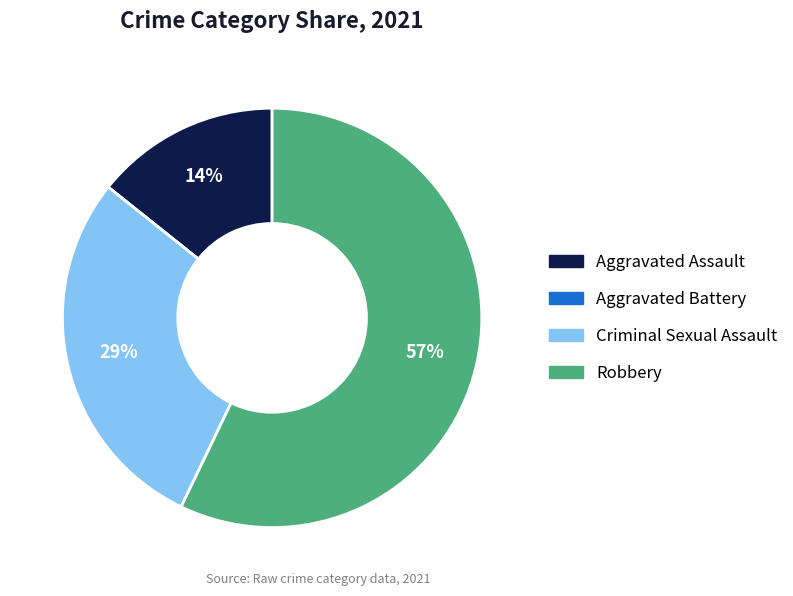

To the nearest percent, what percentage of the pie is Robbery?

57%